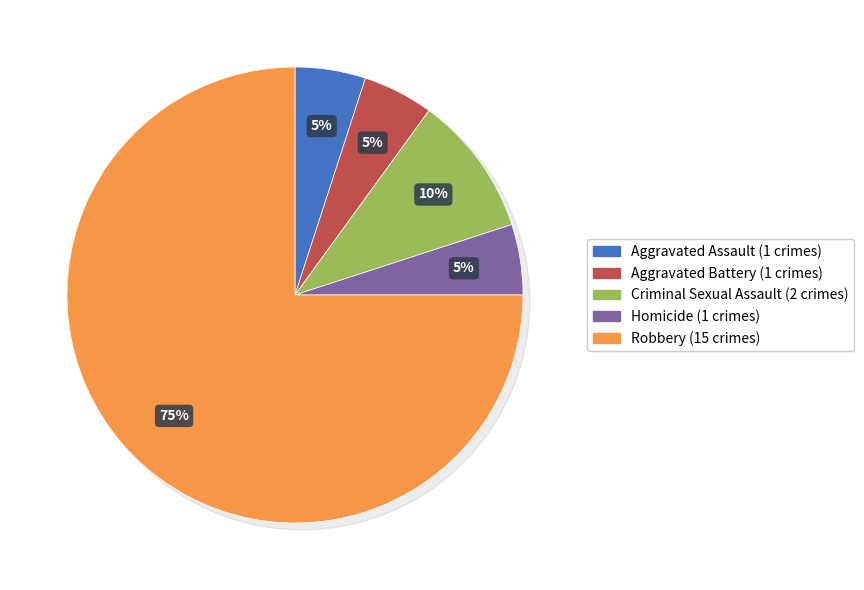

To the nearest percent, what is the average slice percentage?

20%